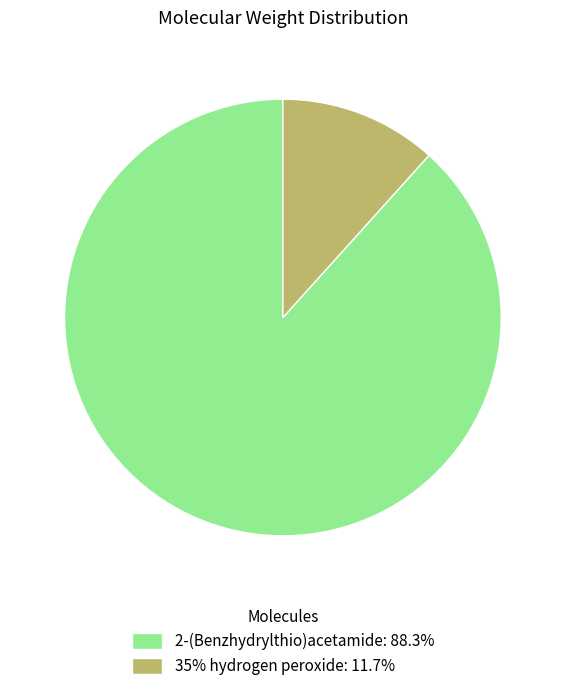

Do 35% hydrogen peroxide: 11.7% and 2-(Benzhydrylthio)acetamide: 88.3% together represent more than half of the pie?

Yes